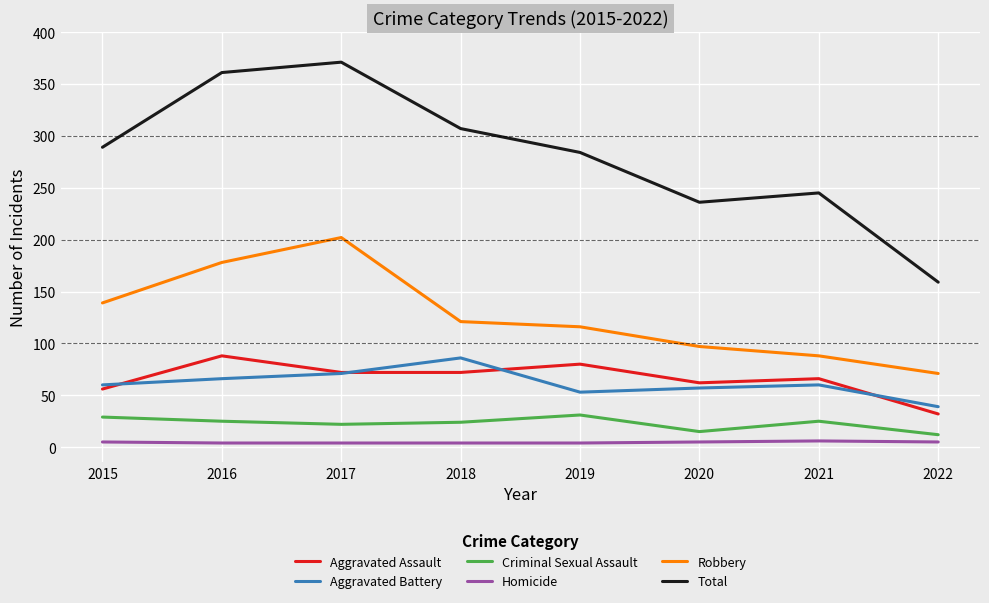

How many lines are shown in the chart?

6